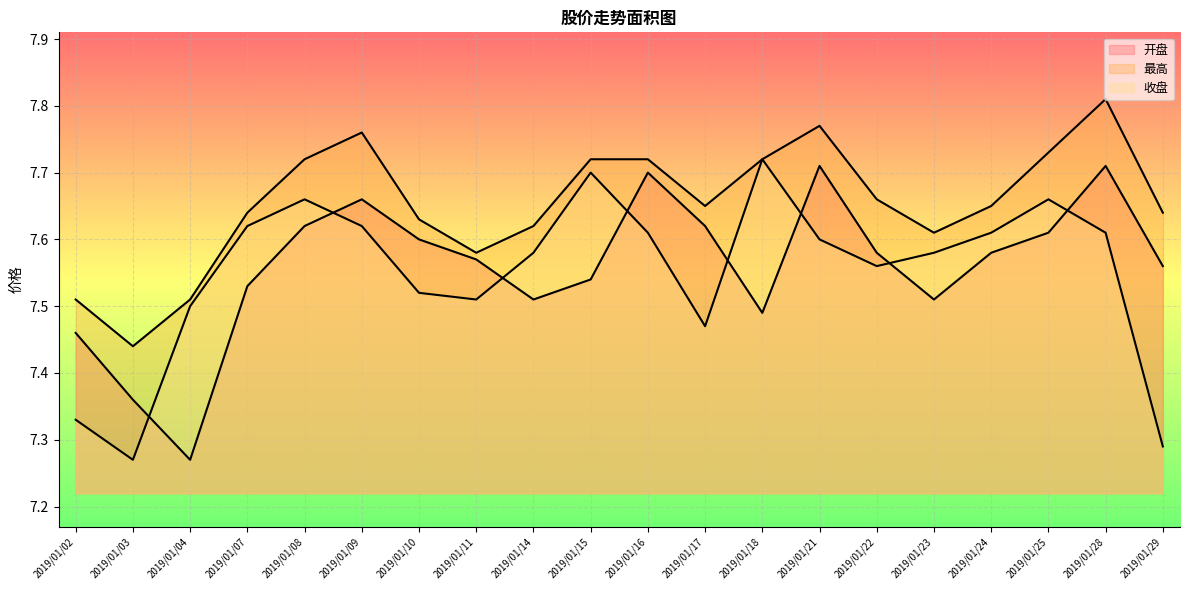

What is the difference between the maximum and second lowest values in the 开盘 series?

0.3